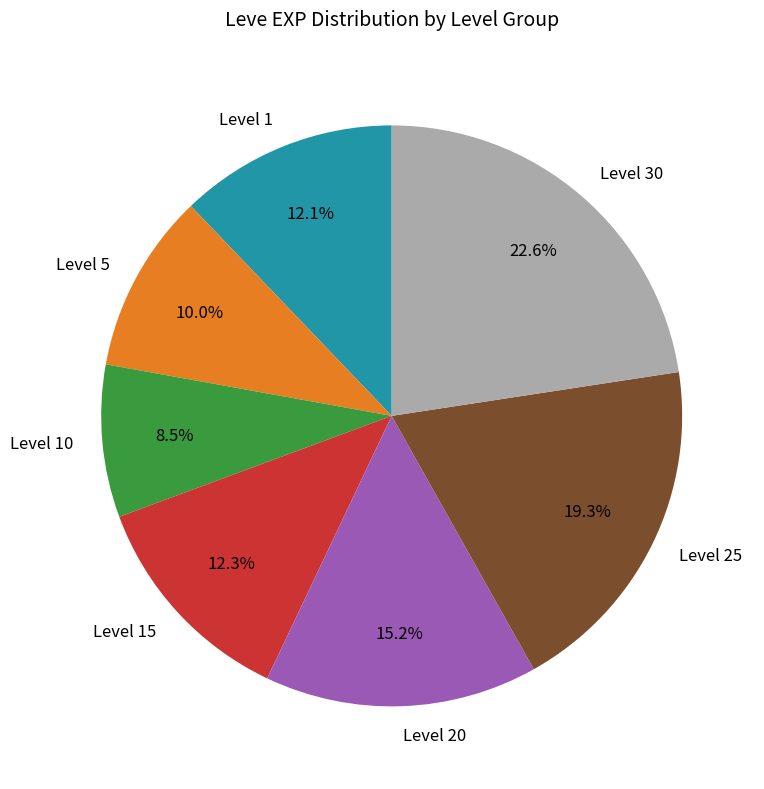

Approximately how many times larger is the value at Level 30 compared to Level 15?

1.8